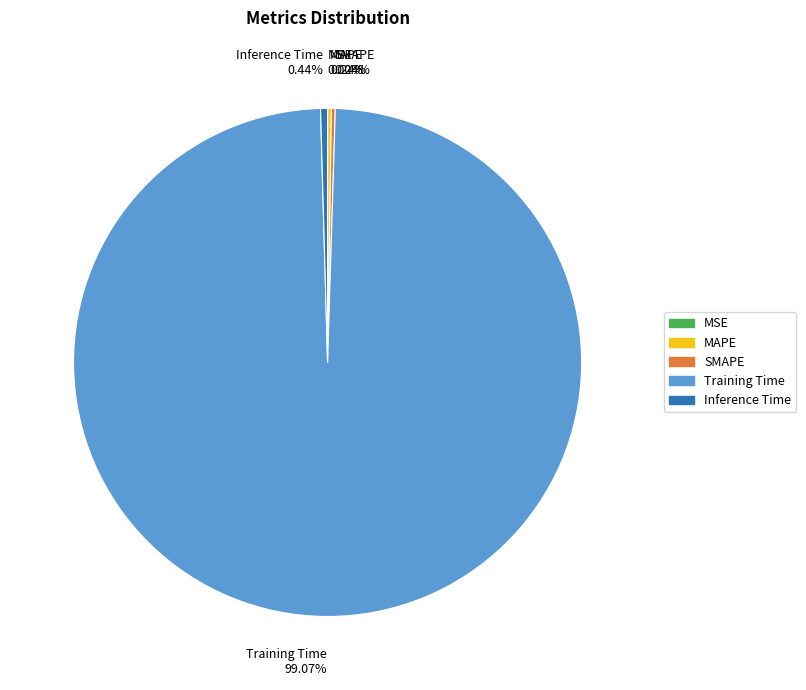

Which slice is the largest?

Training Time